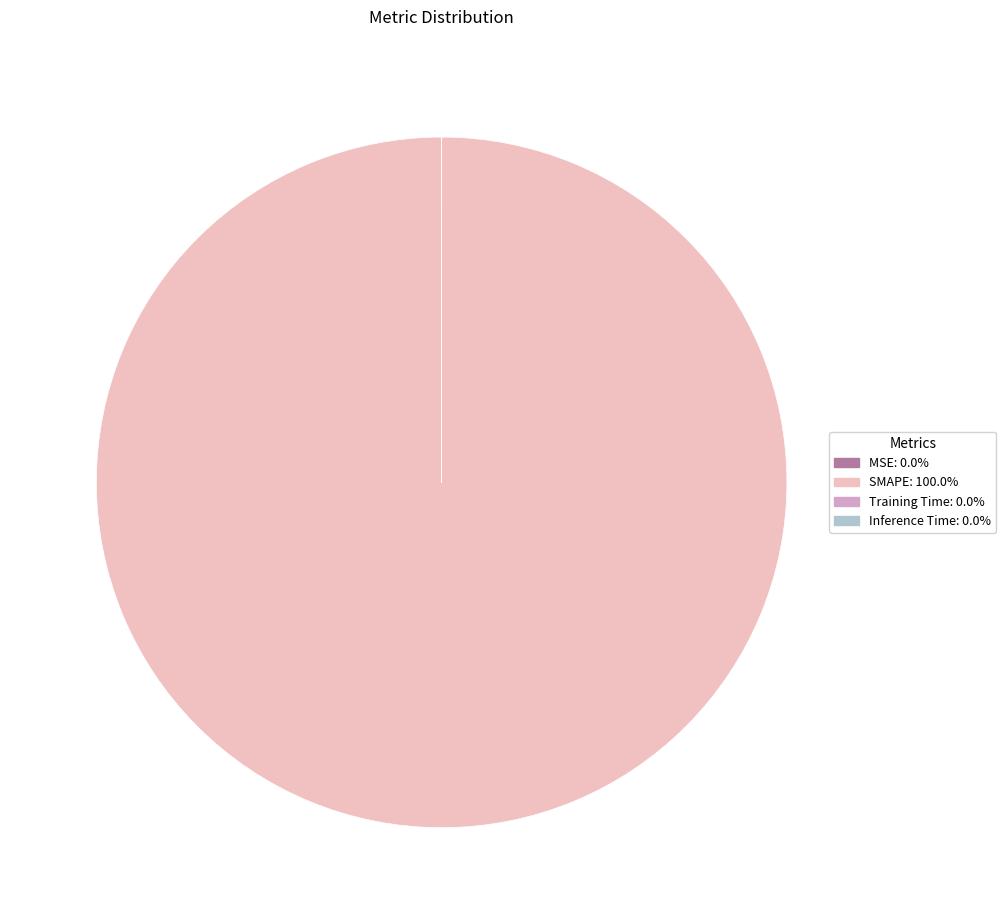

Is there any slice that represents more than half of the pie?

Yes